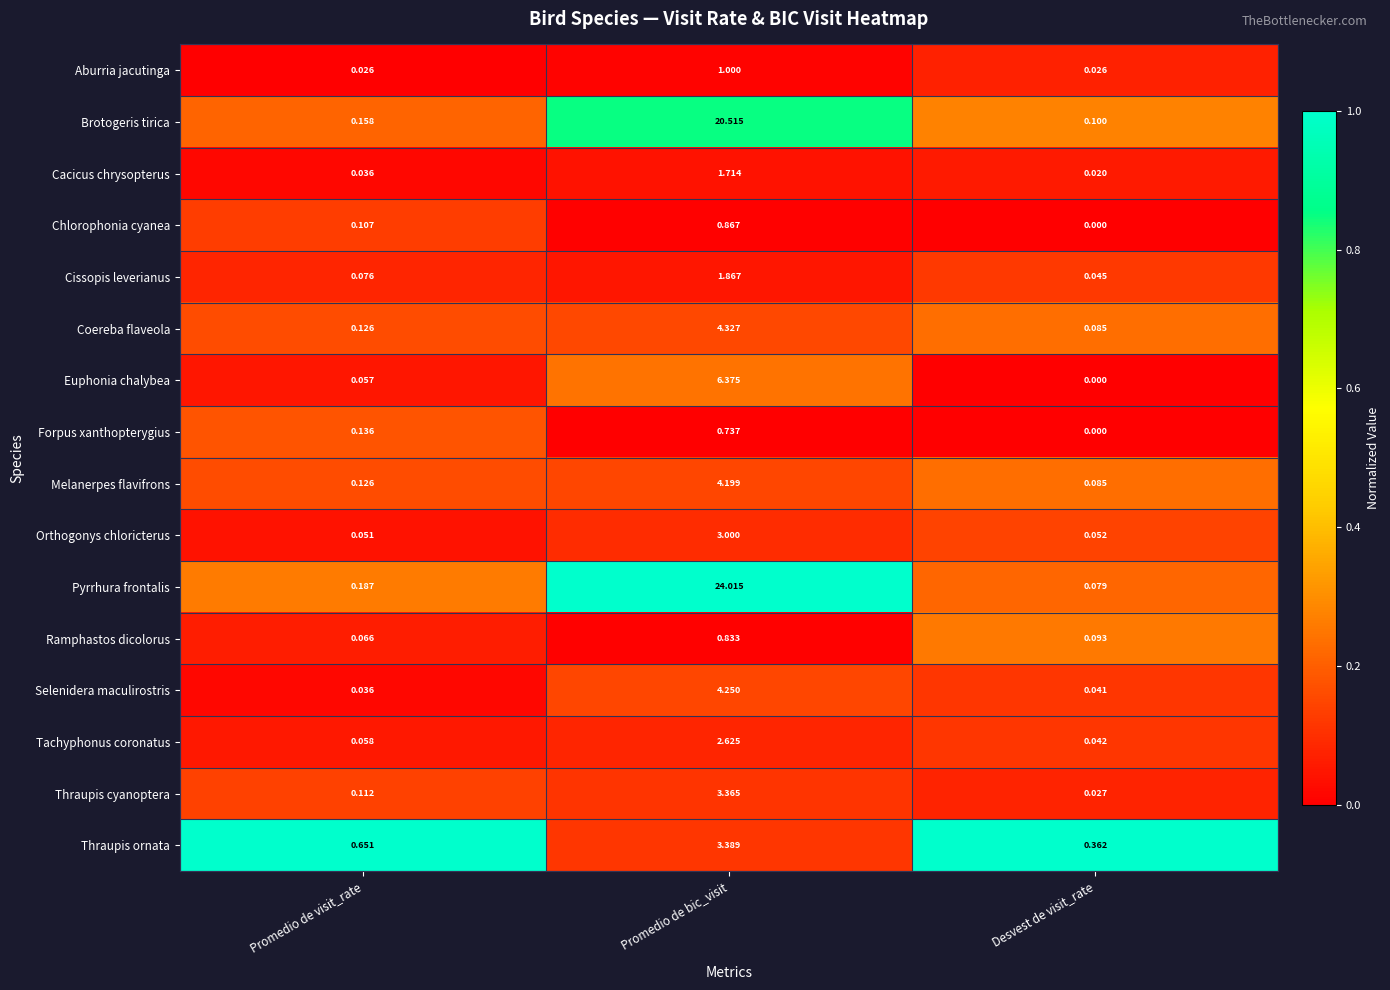

Which series has the largest total across all categories?

Pyrrhura frontalis